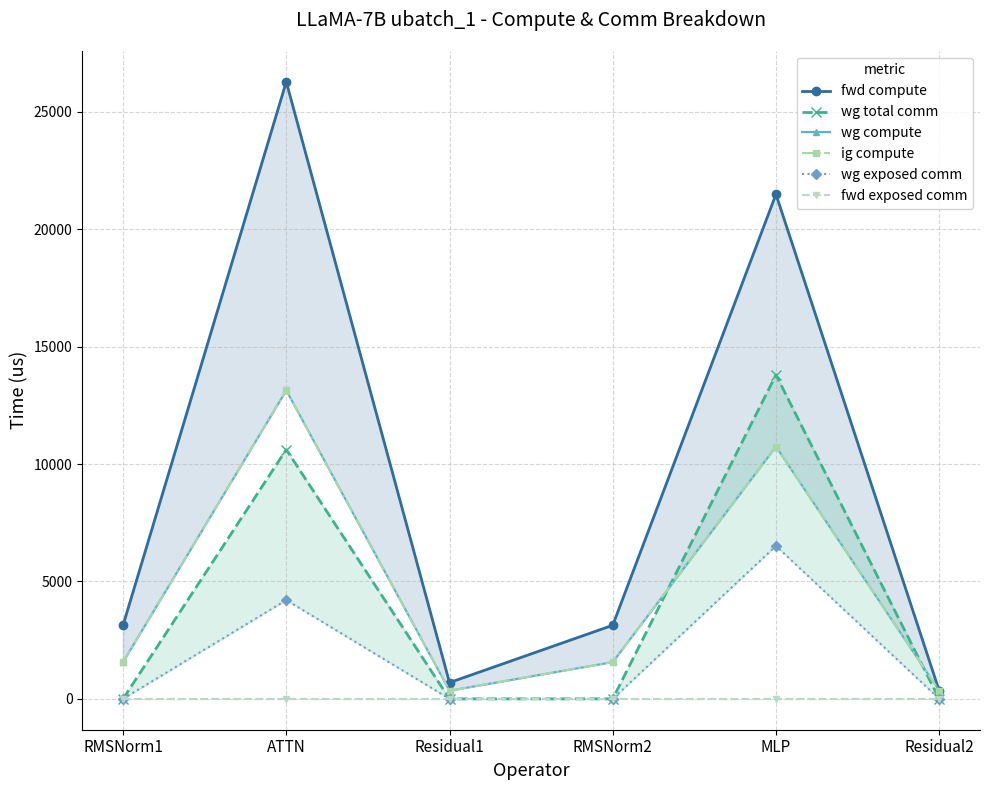

What is the spread (max minus min) of values at RMSNorm2?

3135.3